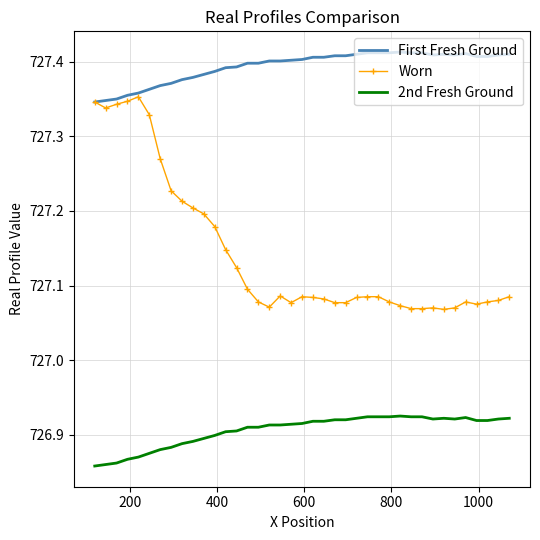

Rank the series by their maximum value, from lowest to highest.

2nd Fresh Ground, Worn, First Fresh Ground